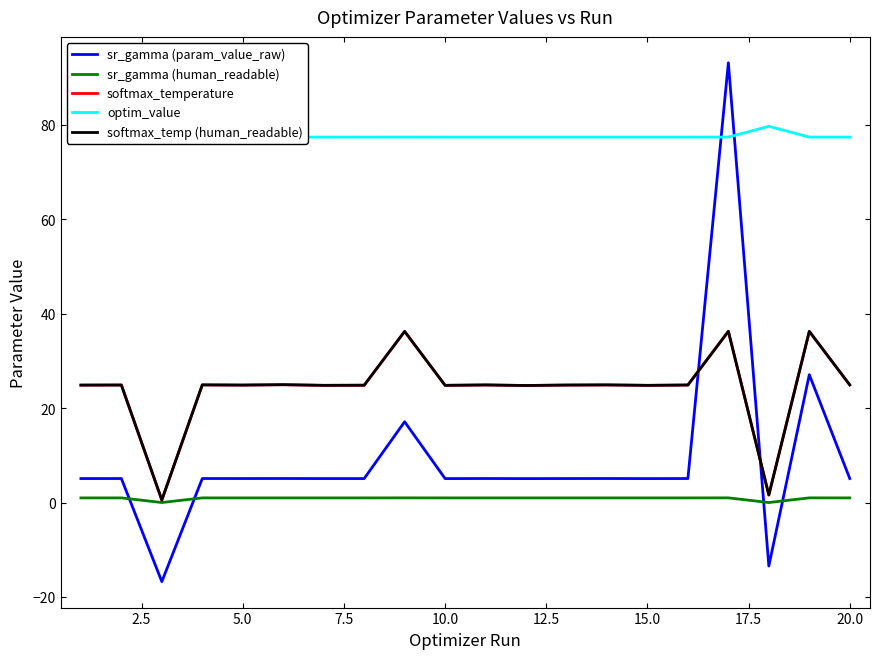

Rank the series by their maximum value, from highest to lowest.

sr_gamma (param_value_raw), optim_value, softmax_temperature, softmax_temp (human_readable), sr_gamma (human_readable)